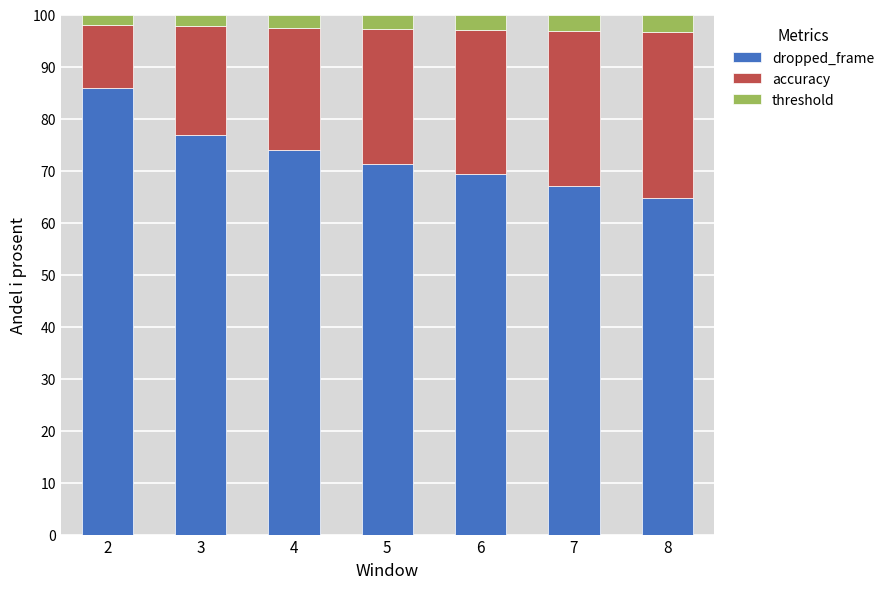

What are all the series names shown in the legend?

dropped_frame, accuracy, threshold